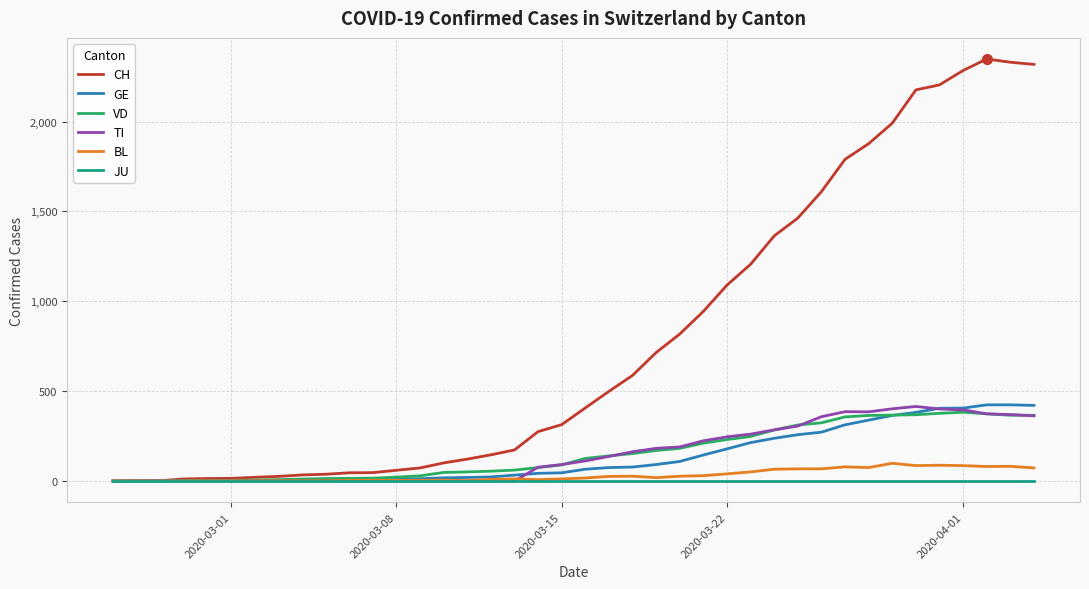

What is the average value of the GE series?

136